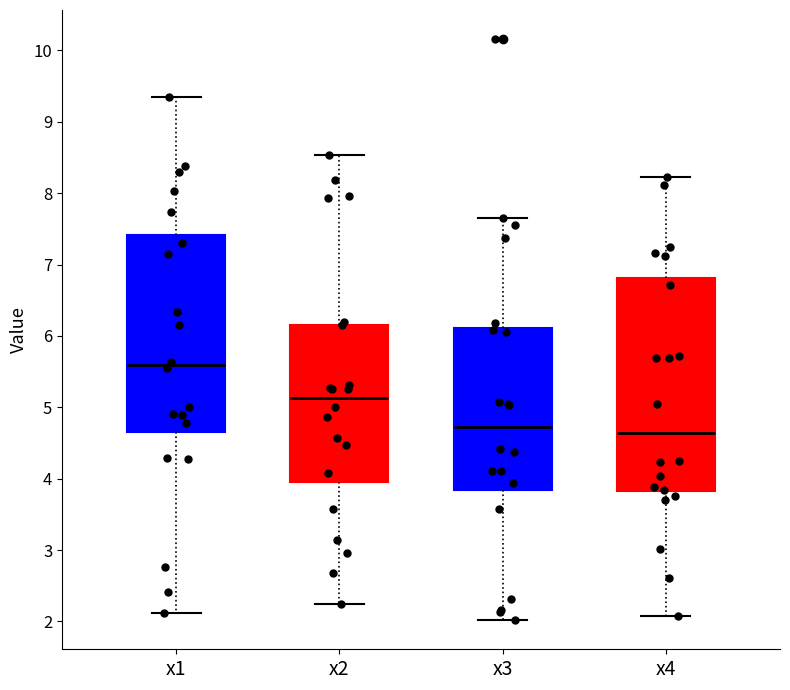

Which box has the highest median line?

x1